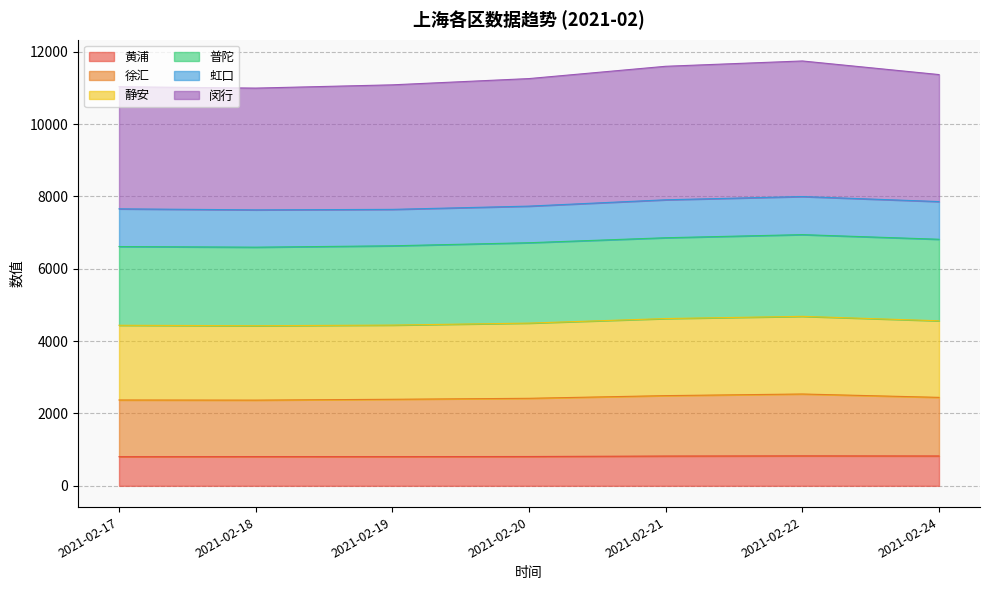

Does the chart have visible grid lines?

Yes